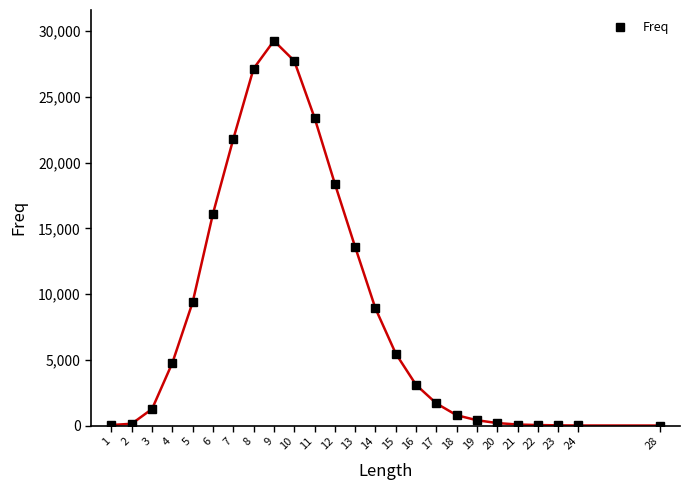

What is the maximum value shown in the chart?

29273